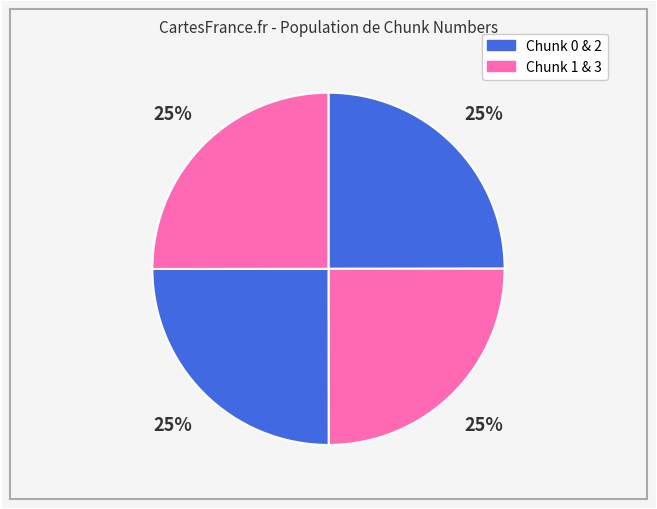

How many segments does this pie chart have?

4